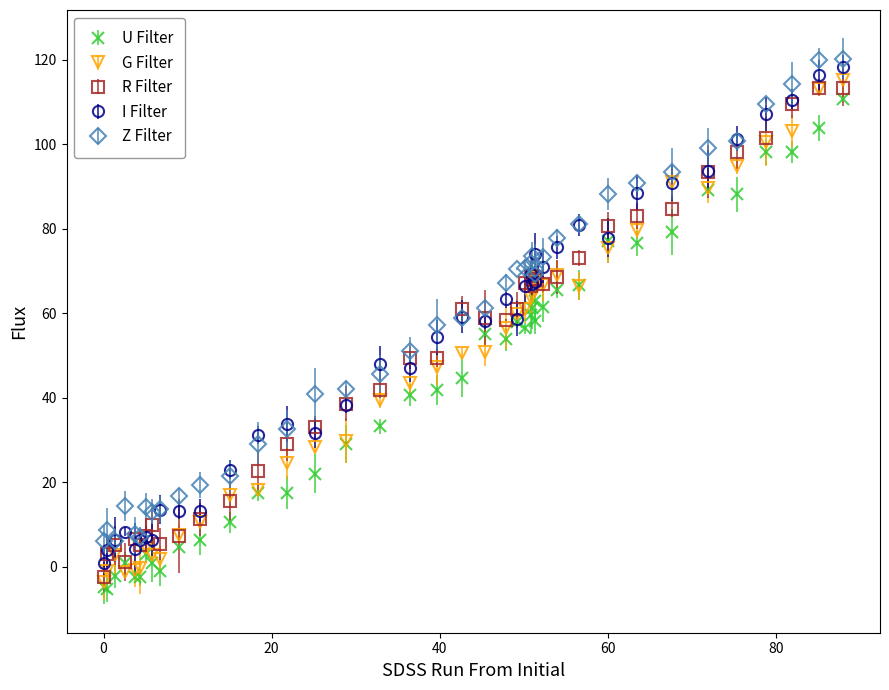

At how many categories does at least one series exceed 36?

26